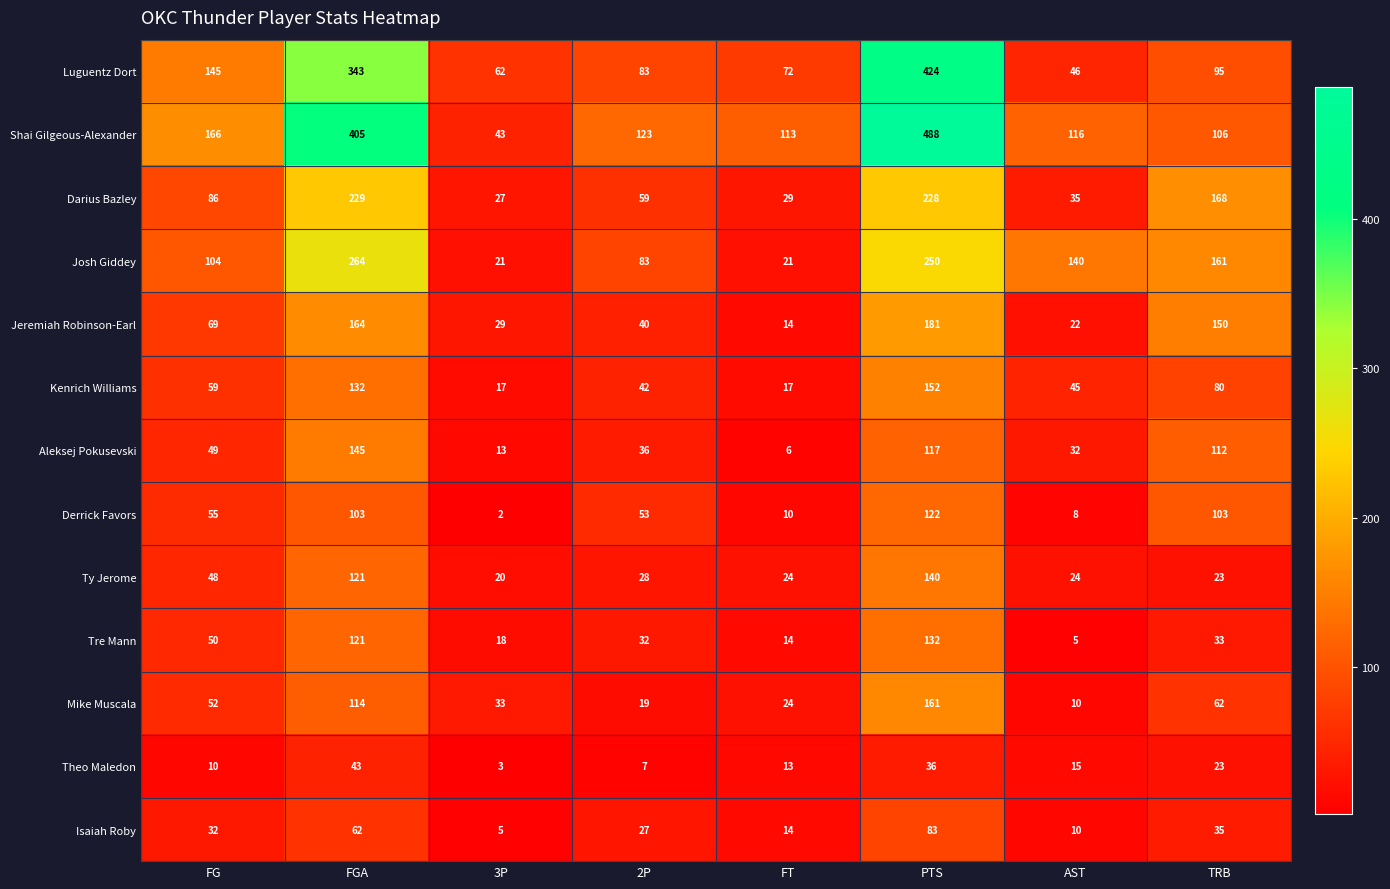

Which series changed the most between FG and AST?

Luguentz Dort